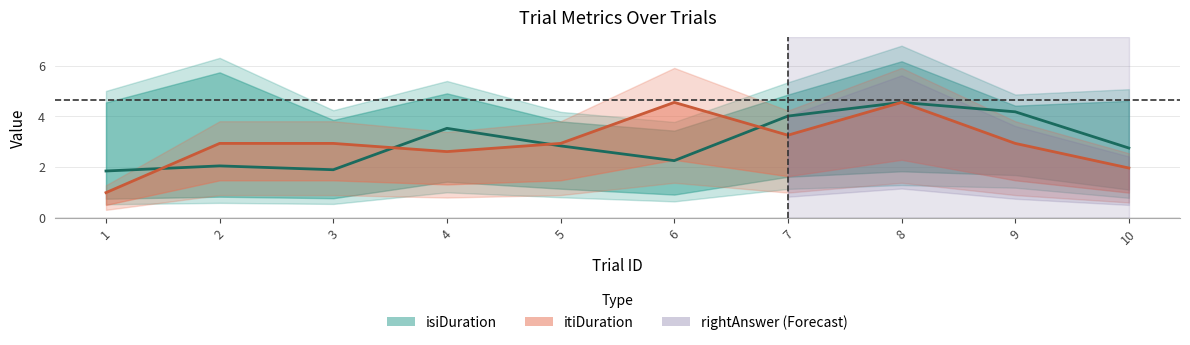

At which label does isiDuration center first exceed 2?

2